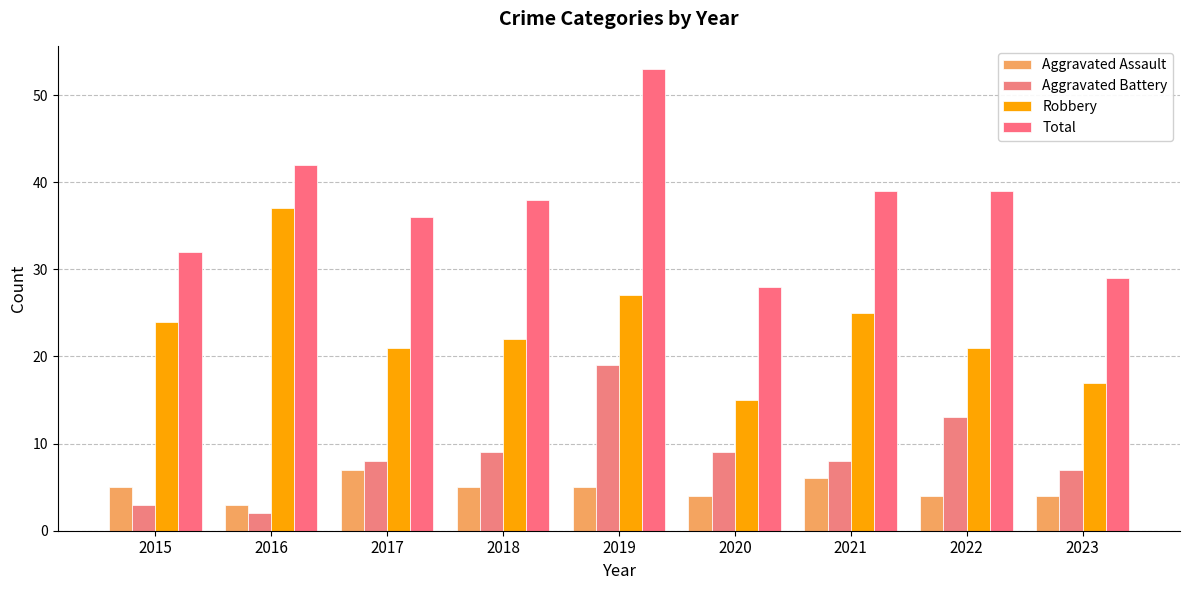

Reading left to right, list all the values displayed in this chart.

Aggravated Assault: 5	3	7	5	5	4	6	4	4
Aggravated Battery: 3	2	8	9	19	9	8	13	7
Robbery: 24	37	21	22	27	15	25	21	17
Total: 32	42	36	38	53	28	39	39	29